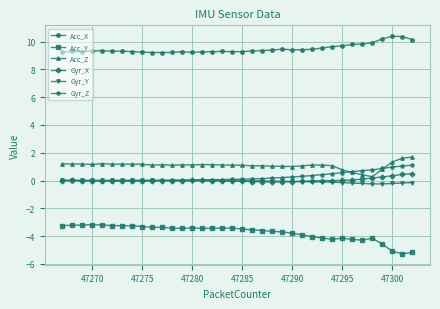

Which series has the largest total across all categories?

Acc_X